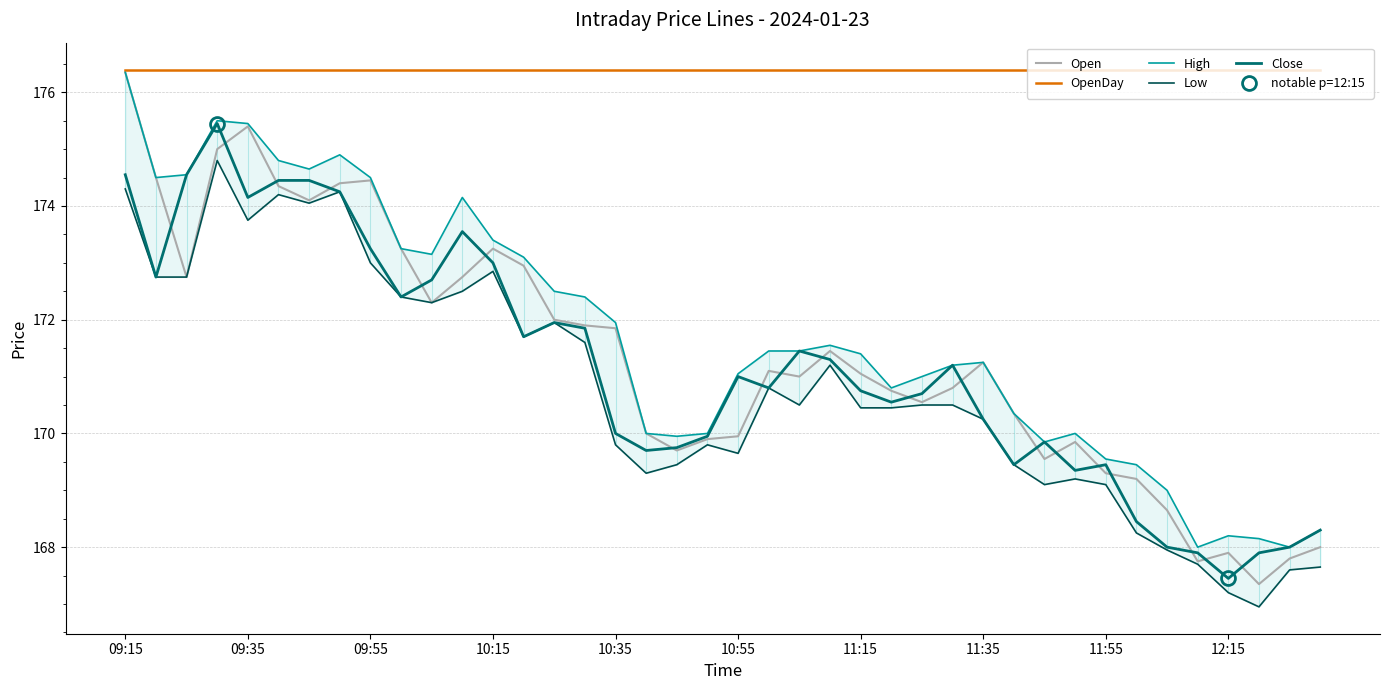

True or false: Low has a value of 249.3 at 10.

False